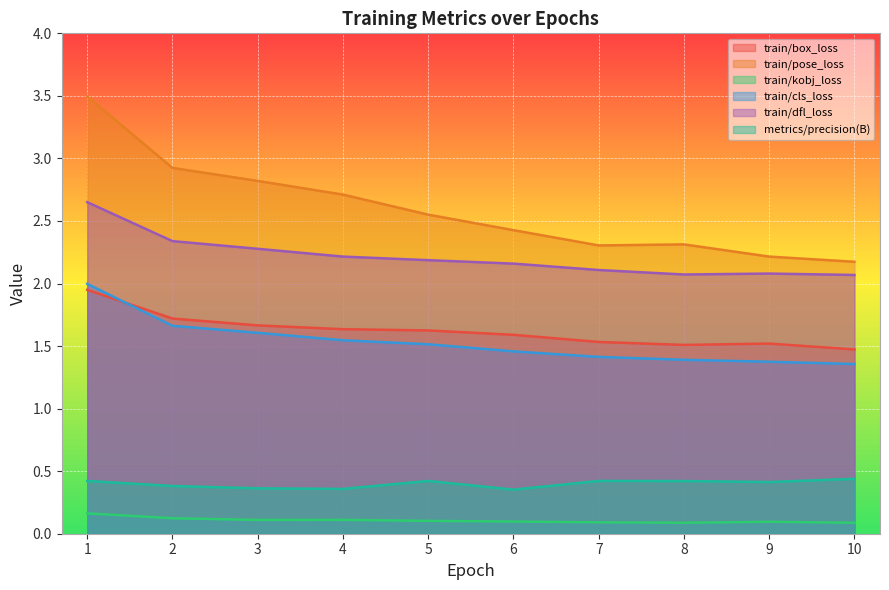

How many lines are shown in the chart?

6